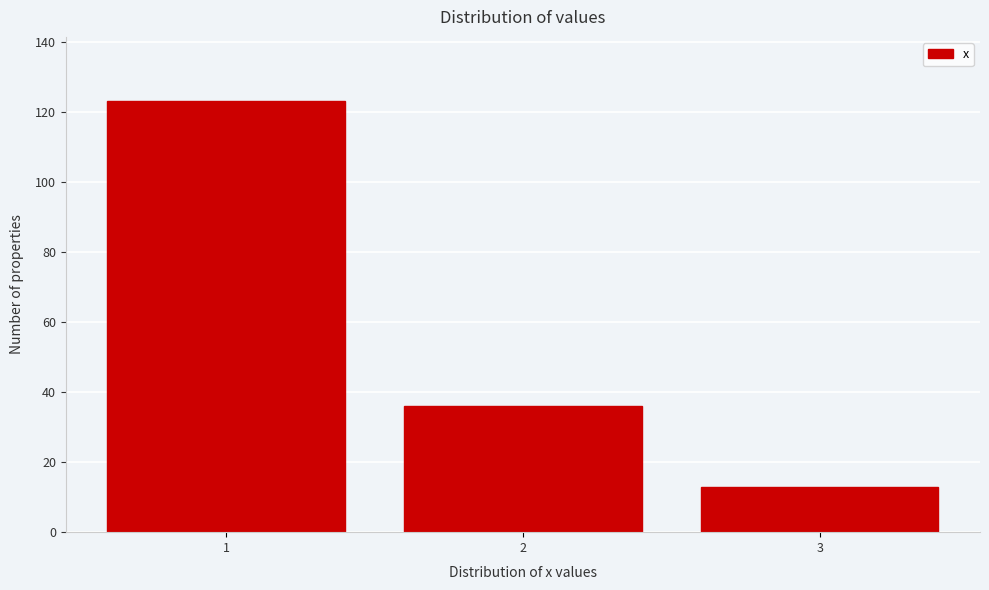

Reading left to right, what are all the values shown in this chart?

123	36	13